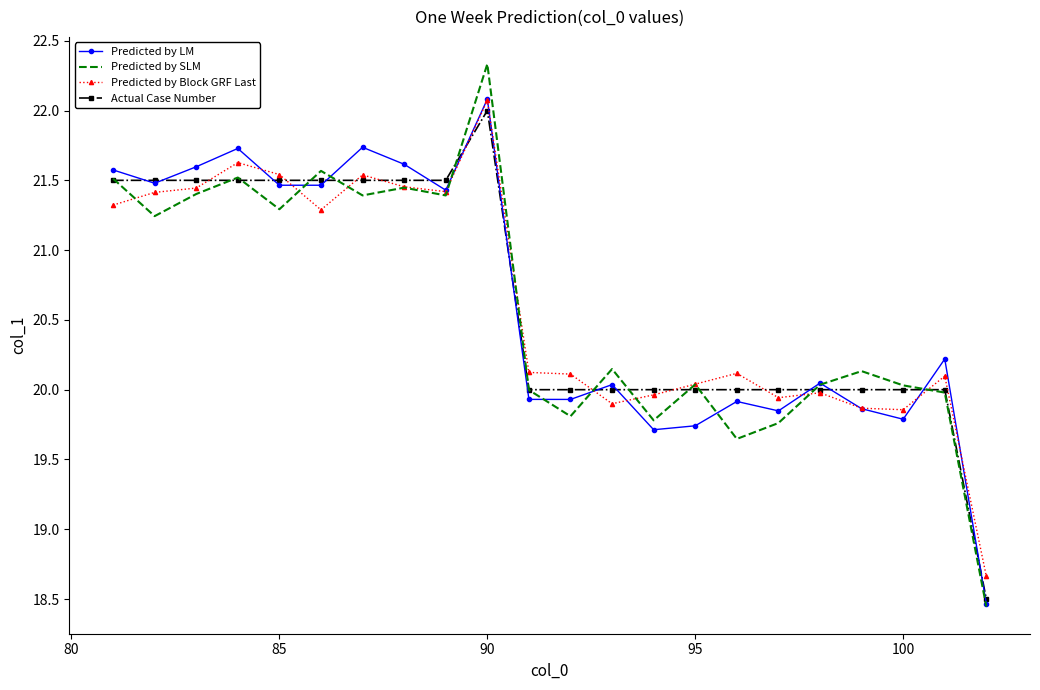

Which series has the largest range (max minus min)?

Predicted by SLM